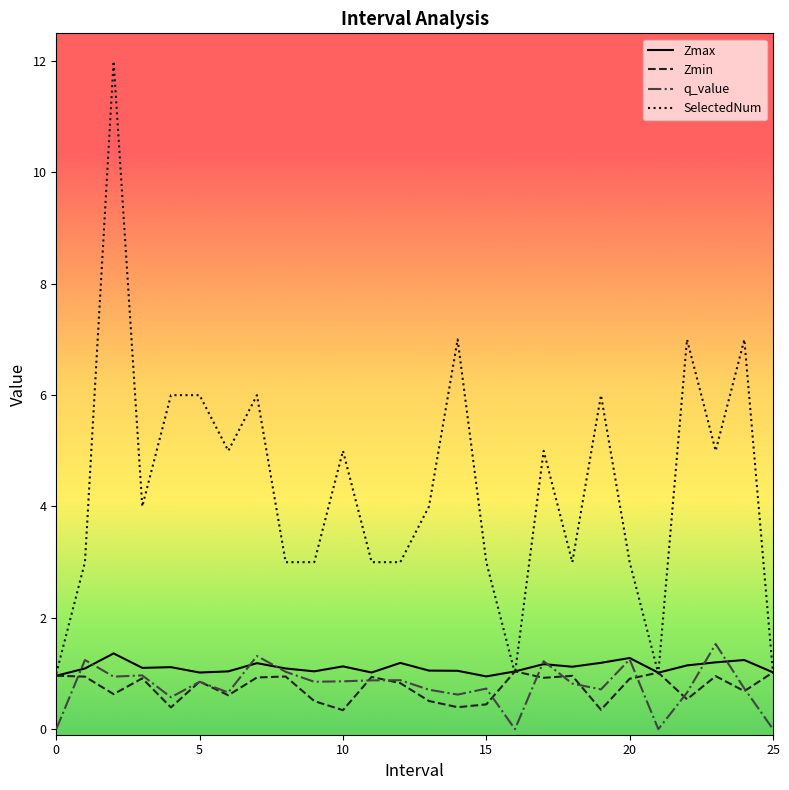

True or false: q_value and SelectedNum intersect in this chart.

False